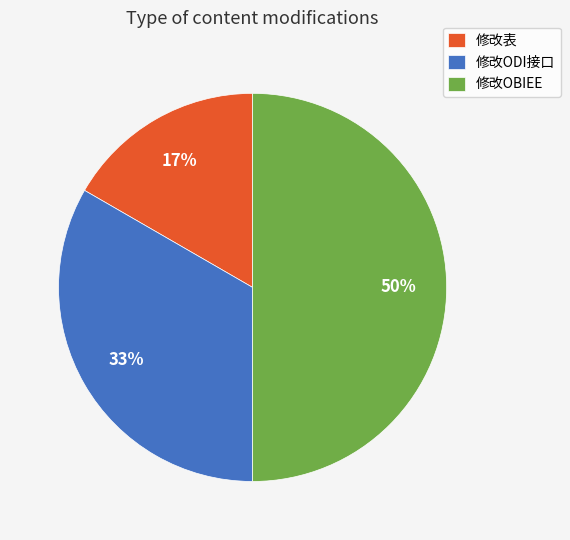

To the nearest percent, what is the difference between the 修改表 and 修改OBIEE slice percentages?

33%